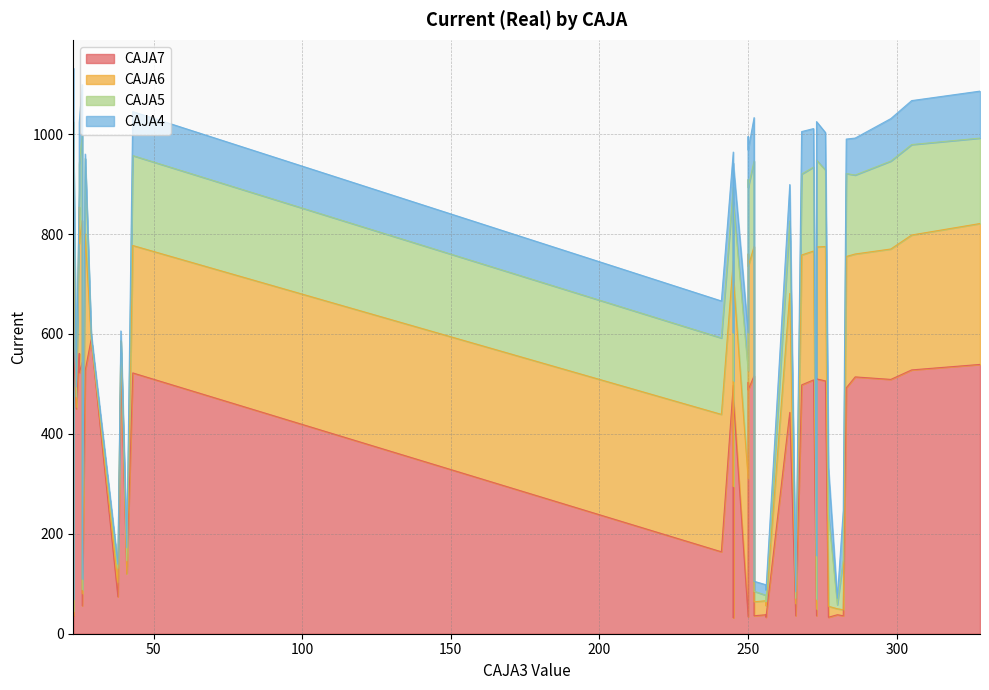

How many values in the CAJA7 series exceed 497?

19